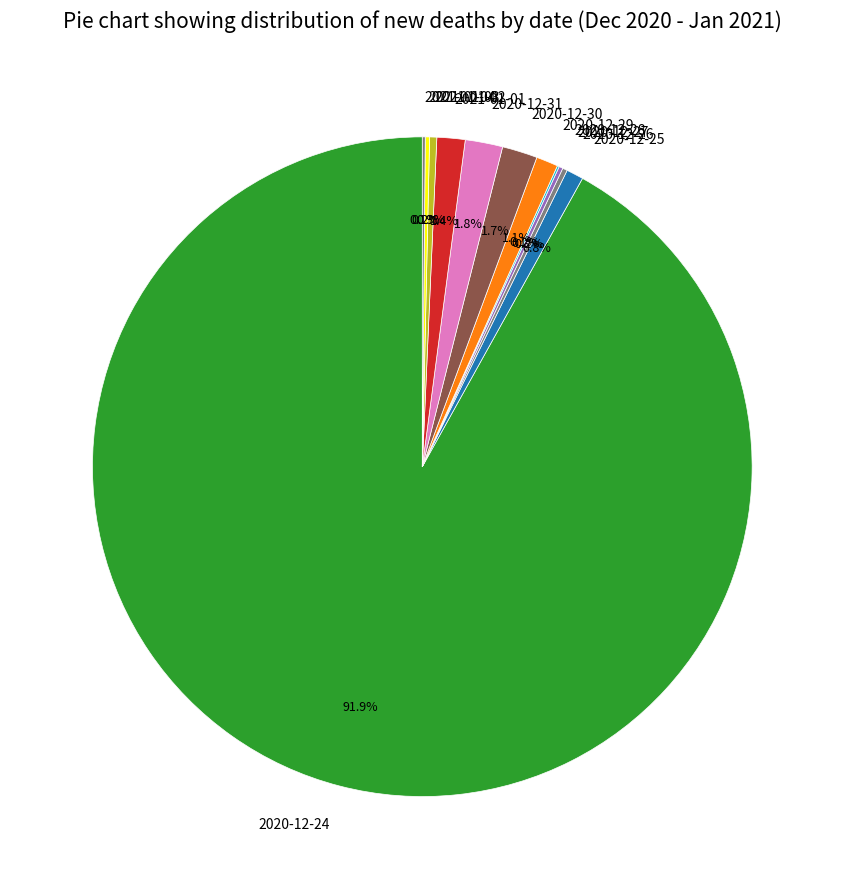

Between 2020-12-29 and 2020-12-30, which is larger?

2020-12-30